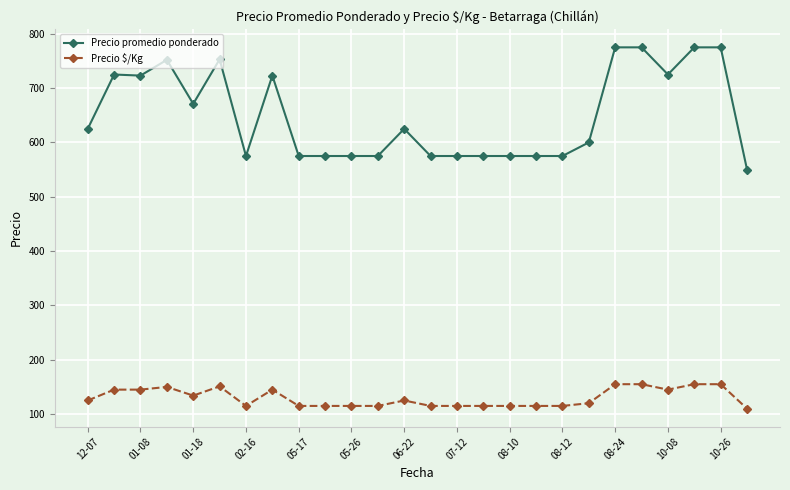

What is the value of the Precio promedio ponderado point at the 4th from the left?

752